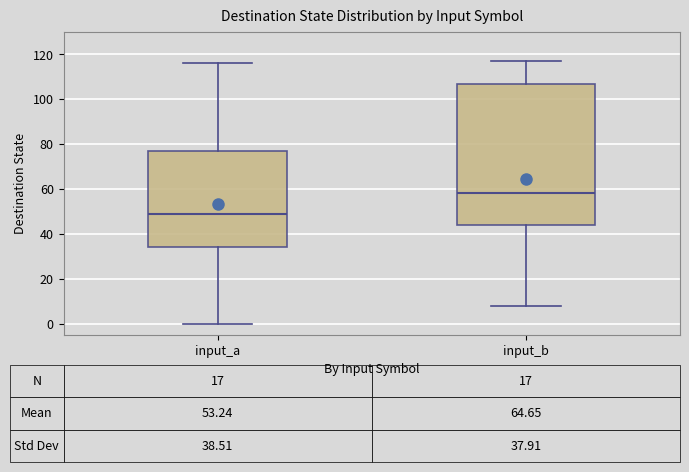

Which box's median line is the highest?

input_b